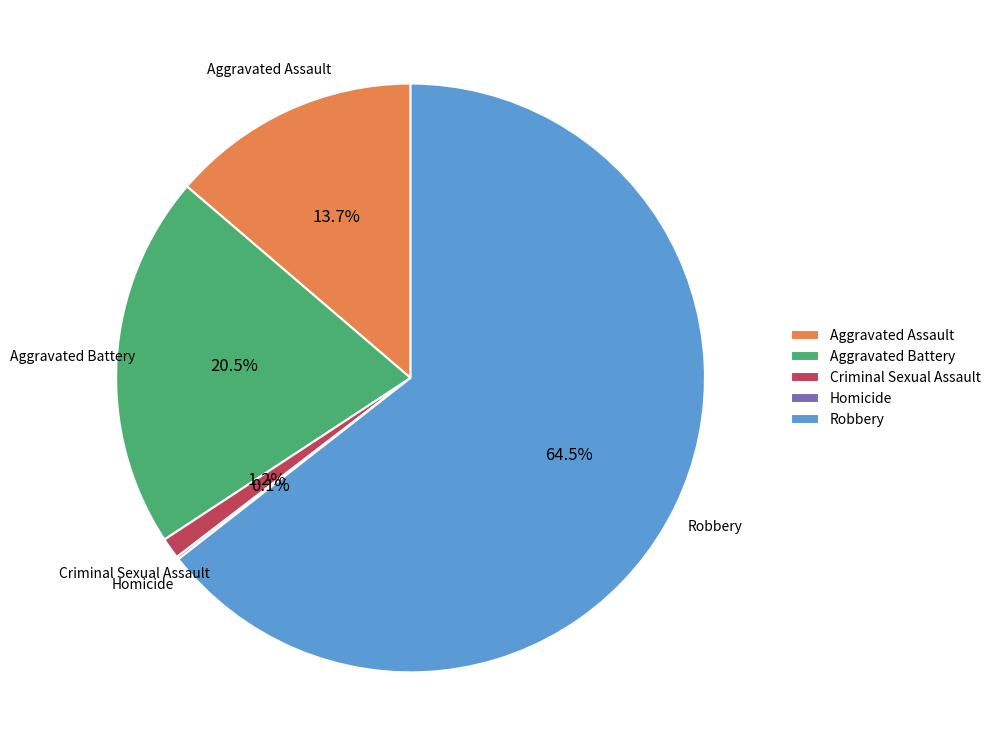

What is the majority slice?

Robbery